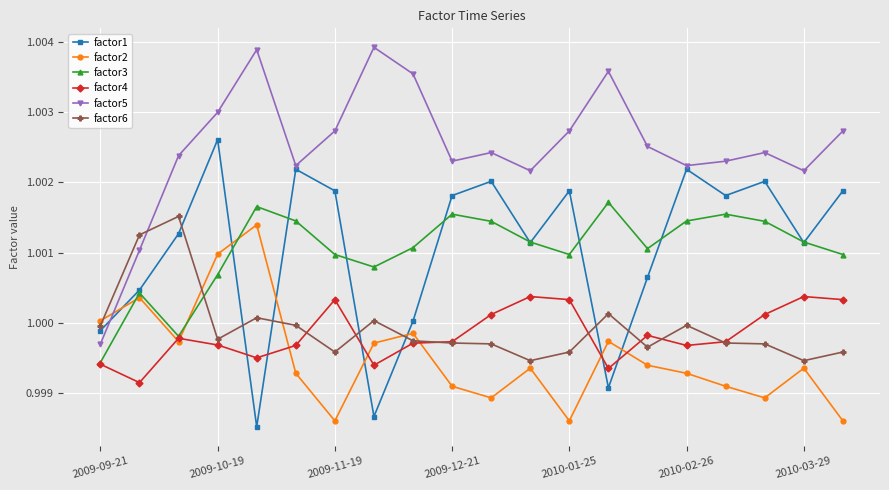

How many intersections are there between factor2 and factor5?

1